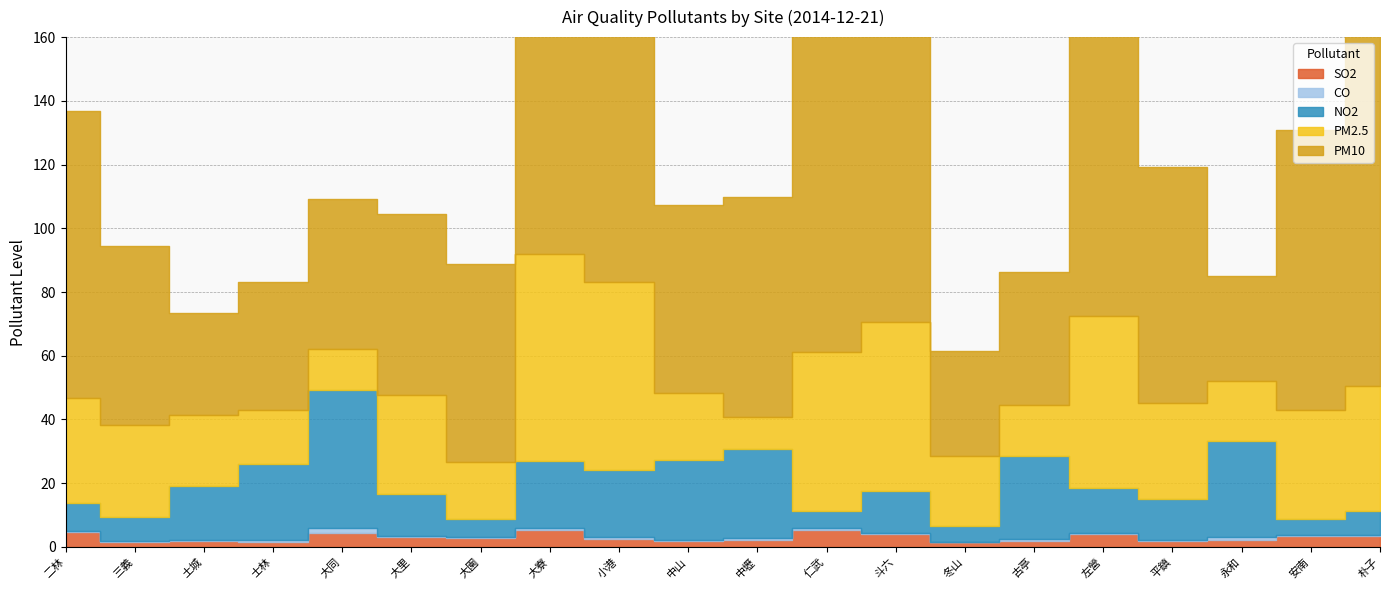

True or false: CO has more than 1 interior local peaks.

True